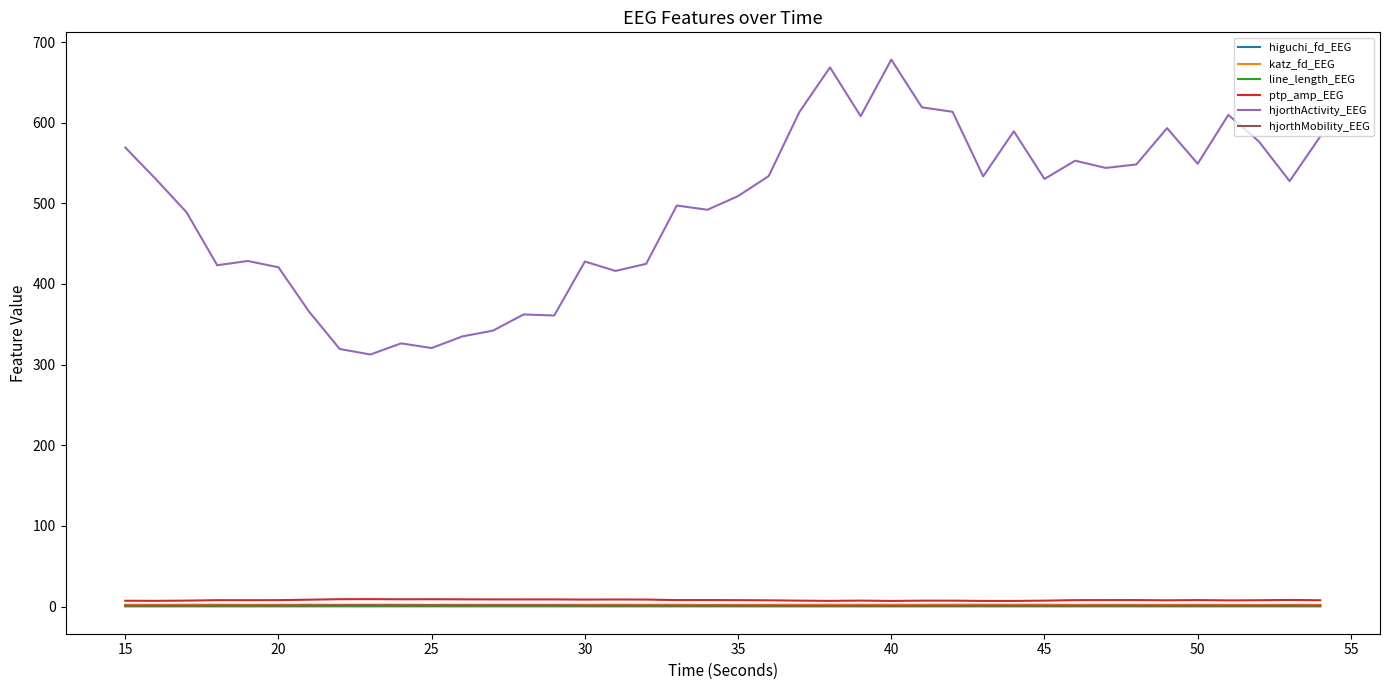

Which series has the widest spread of values?

hjorthActivity_EEG